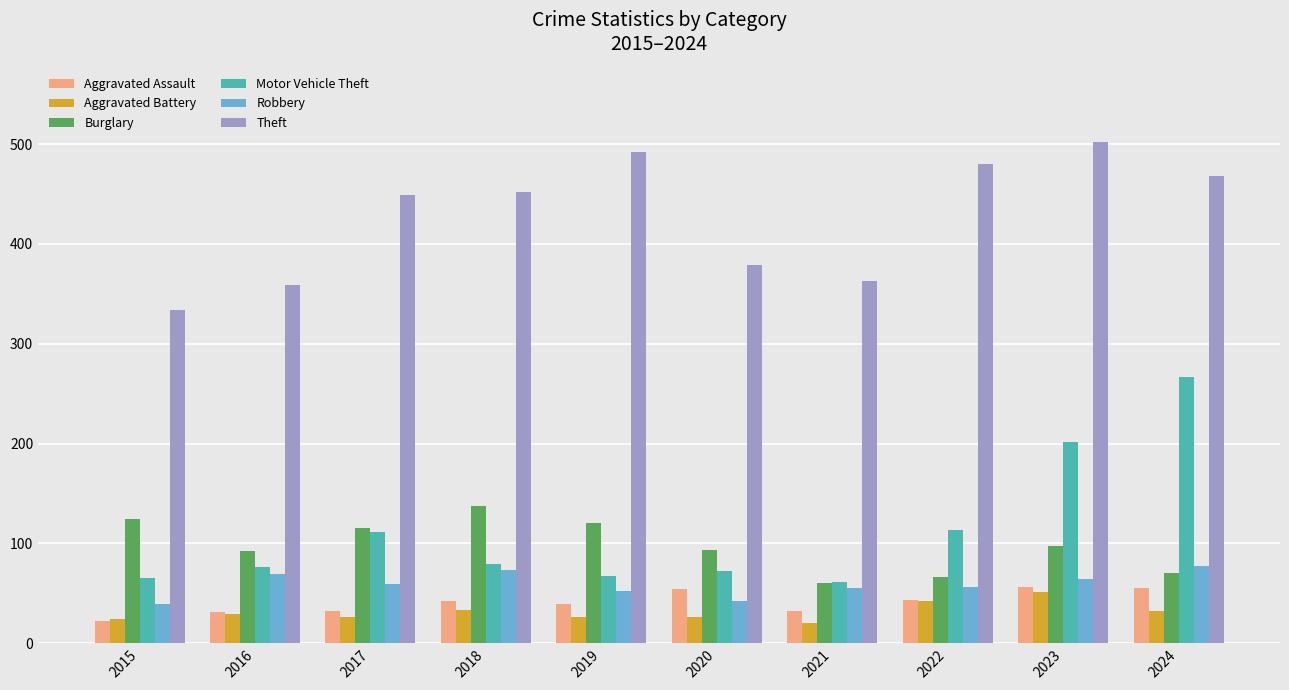

Is it true that Robbery equals 59 at 2017?

True